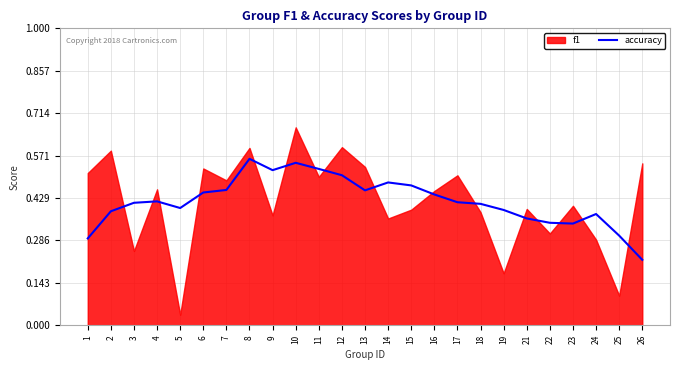

The value of accuracy at 5 is 0.2. True or false?

False